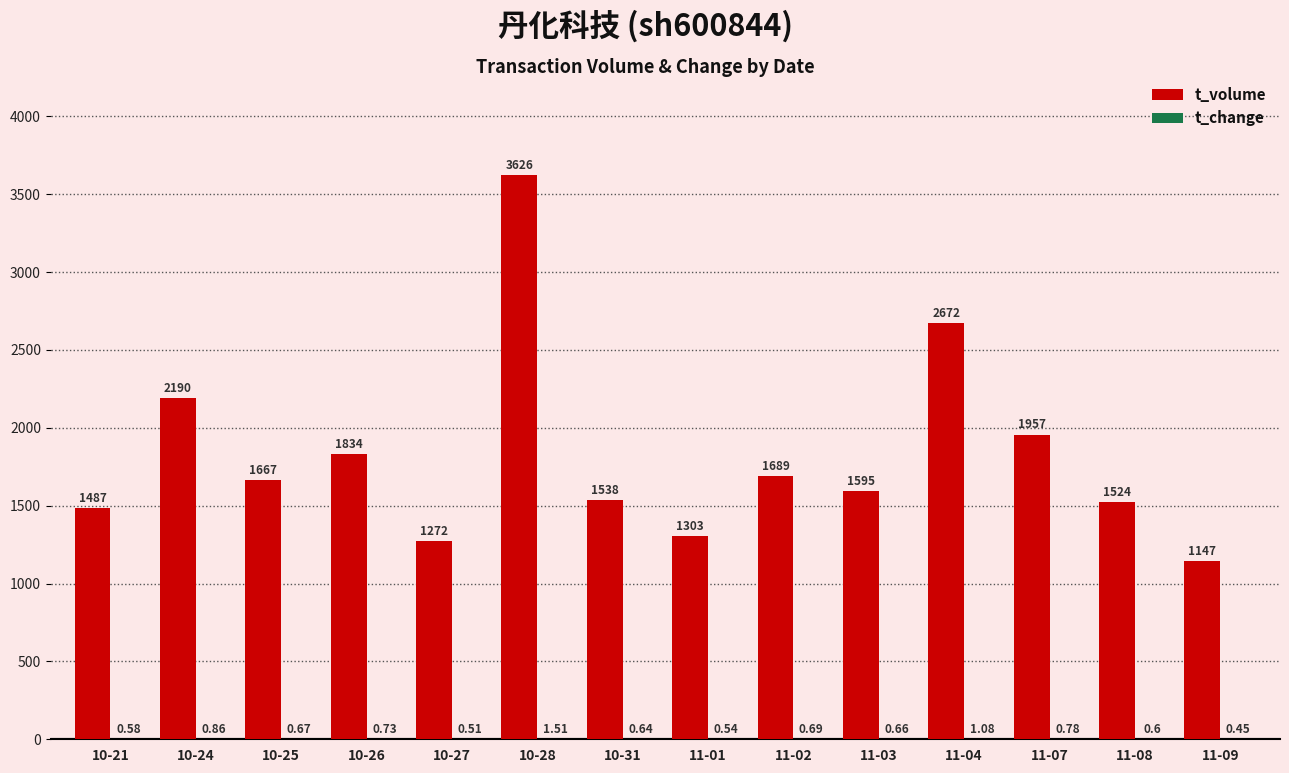

Which series has the largest total across all categories?

t_volume